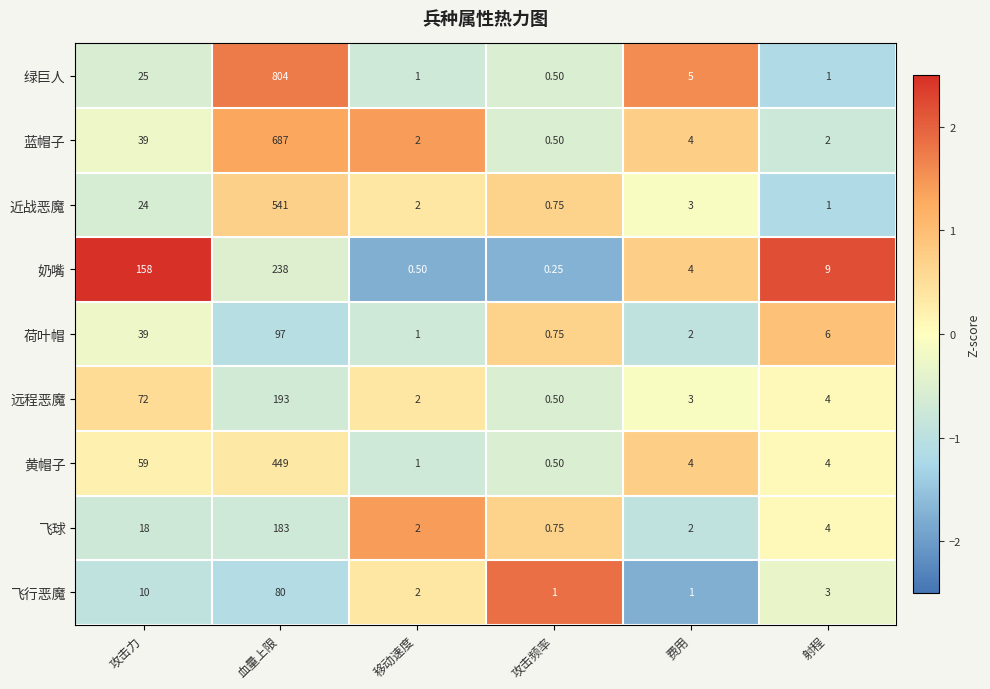

List the series in order of their peak value, lowest first.

飞行恶魔, 荷叶帽, 飞球, 远程恶魔, 奶嘴, 黄帽子, 近战恶魔, 蓝帽子, 绿巨人